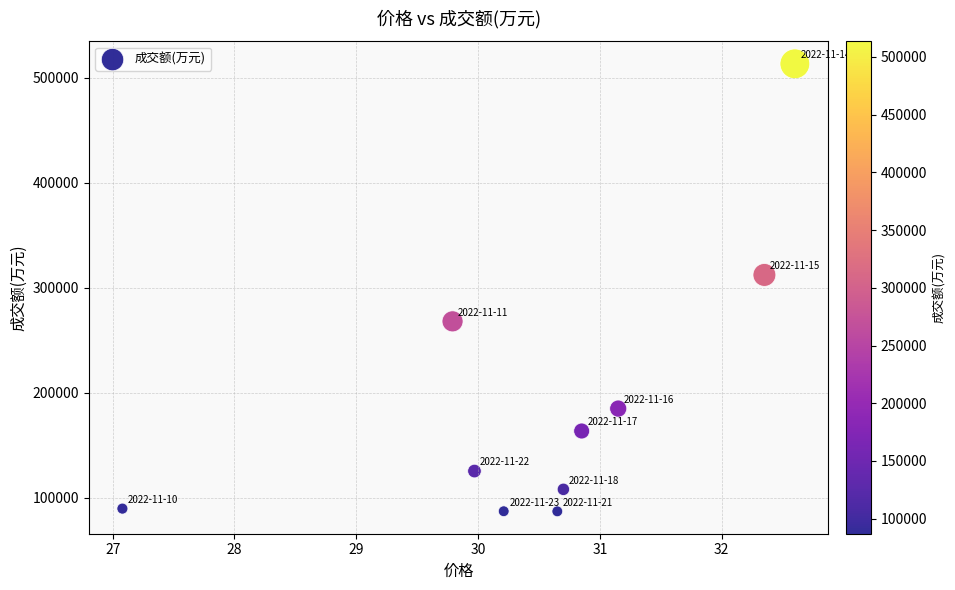

What Y value in the scatter plot is closest to 300158?

312196